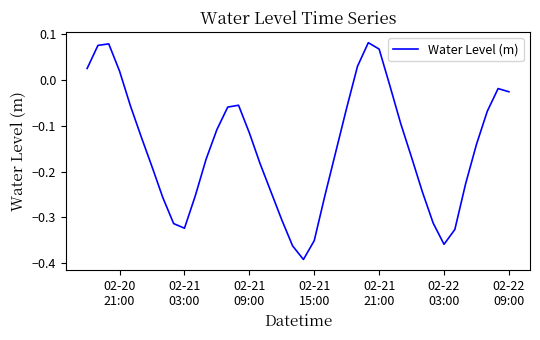

Count the number of categories in the chart.

40